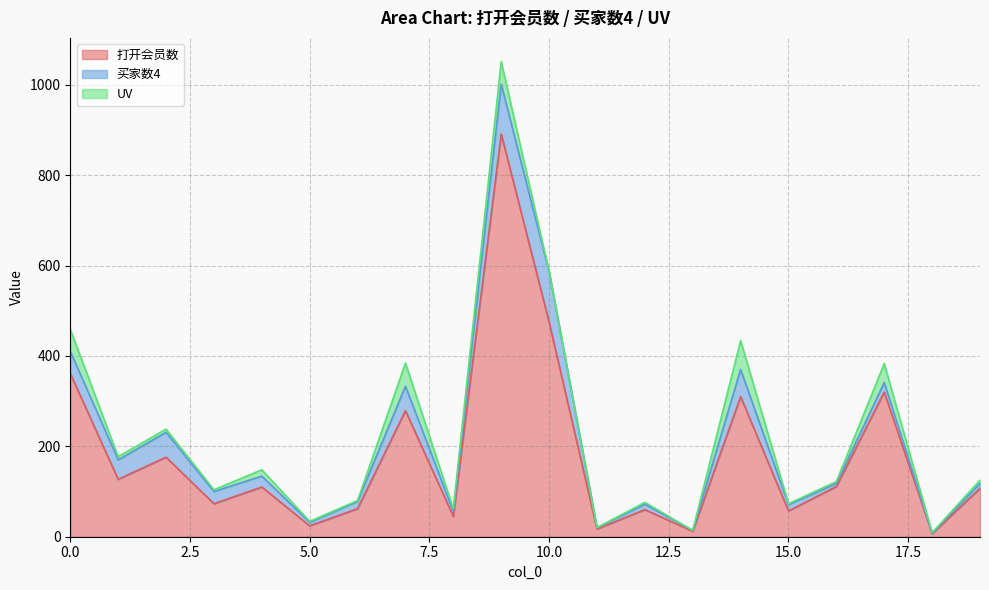

True or false: UV has more than 0 interior local peaks.

True